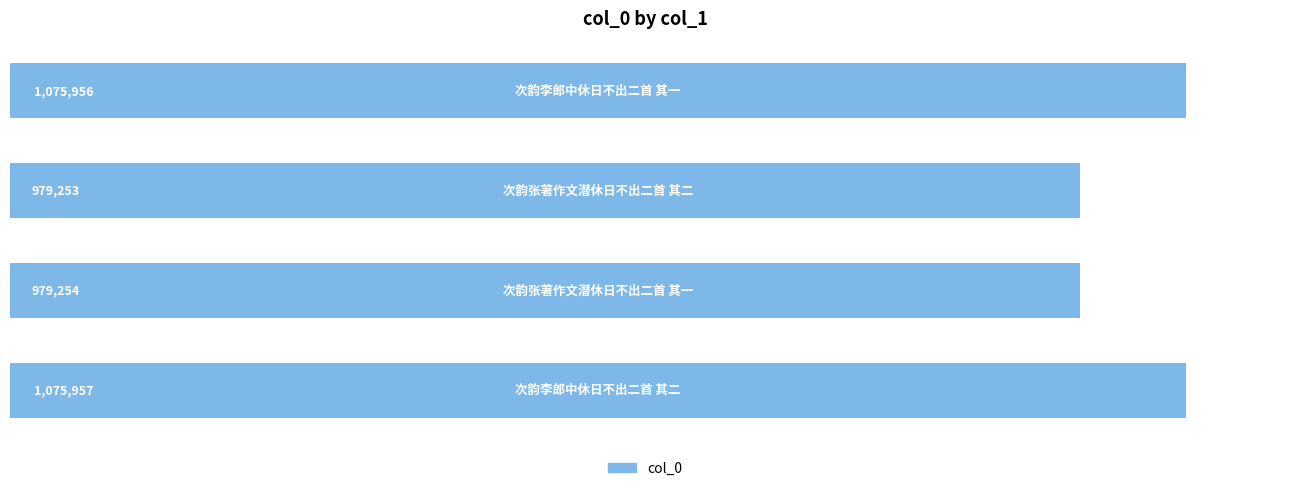

What is the difference between the second highest and minimum values?

96703